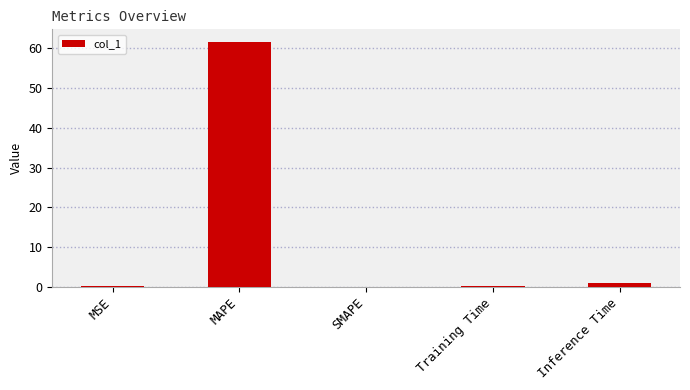

Which category has the highest value across all series?

MAPE